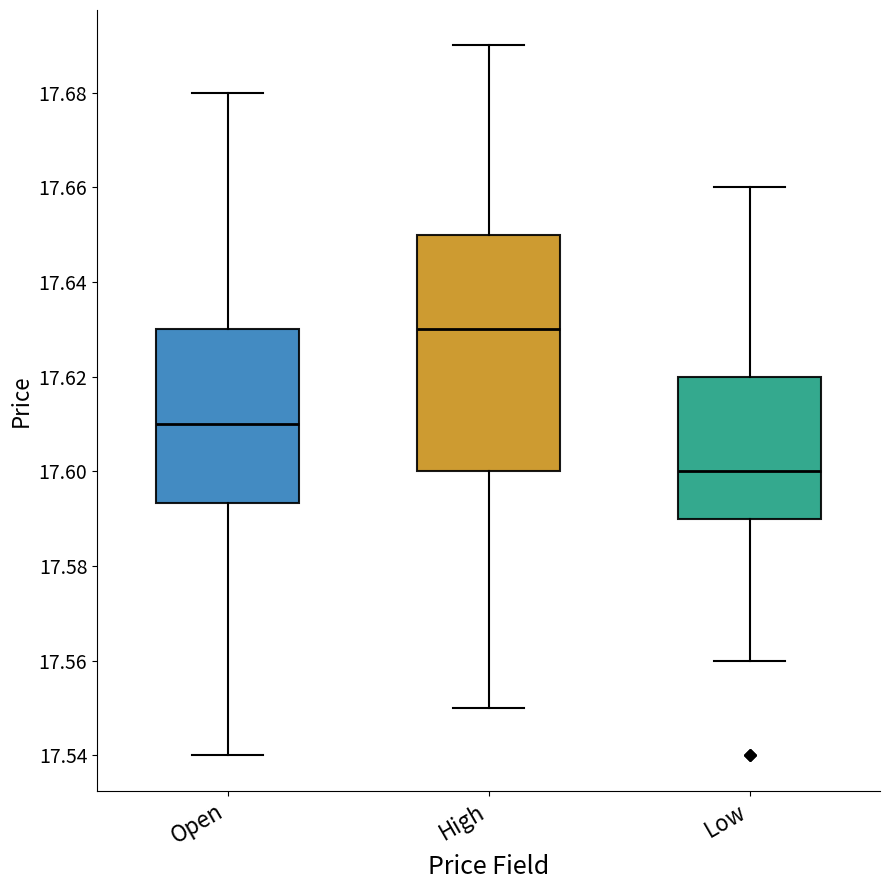

Where does the median line of the box for Low sit on the y-axis? The values are not printed on the chart, so give them approximately, as read against the axis.

17.600